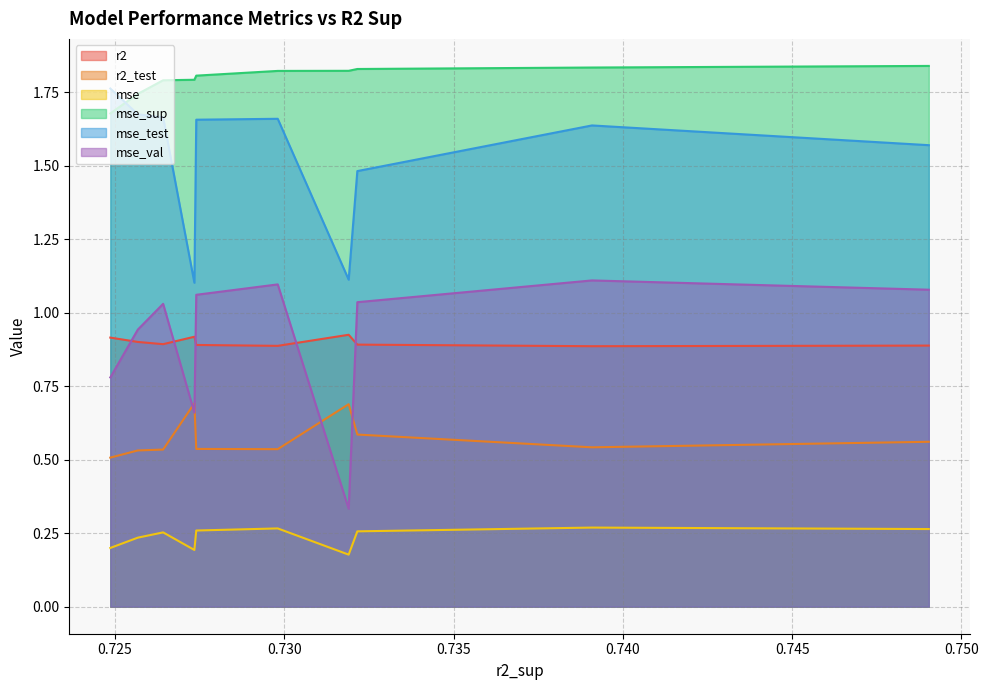

Is the value of mse at model_1_6_2 greater than the value of mse_val at model_1_6_6?

No